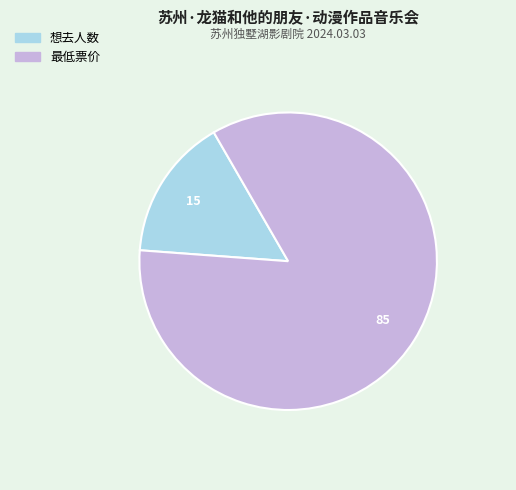

Do 最低票价 and 想去人数 together represent more than half of the pie?

Yes